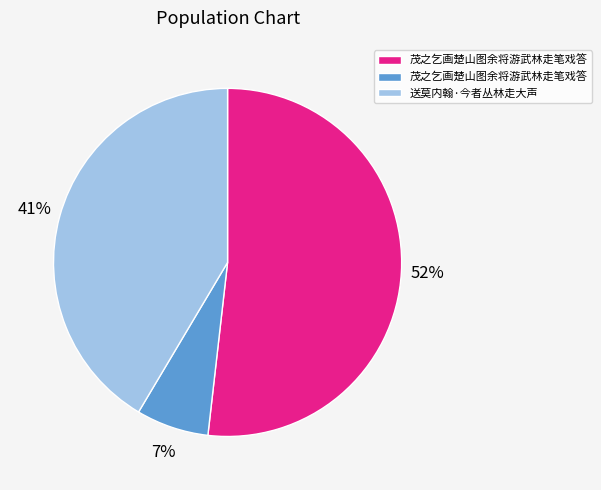

Is there any slice that represents more than half of the pie?

Yes